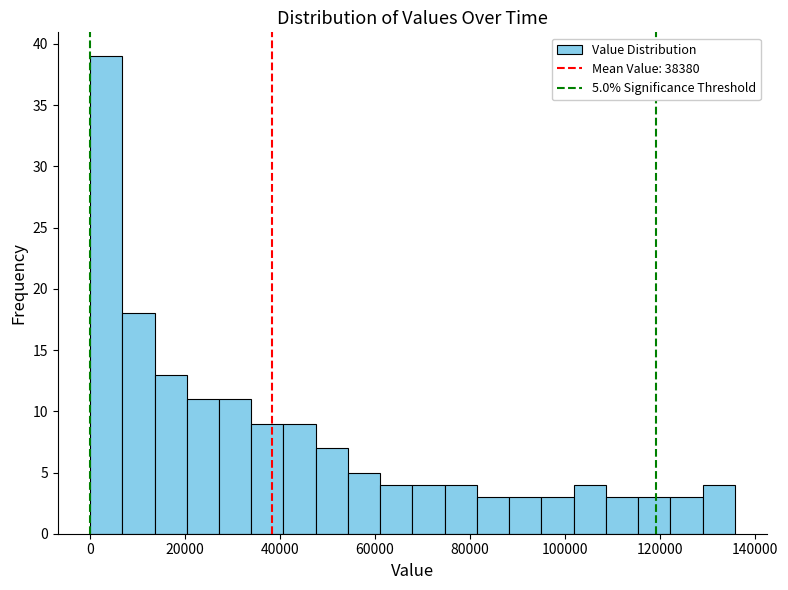

Around what value on the x-axis is the tallest bar? Give the approximate position of its centre, as read against the axis.

4000